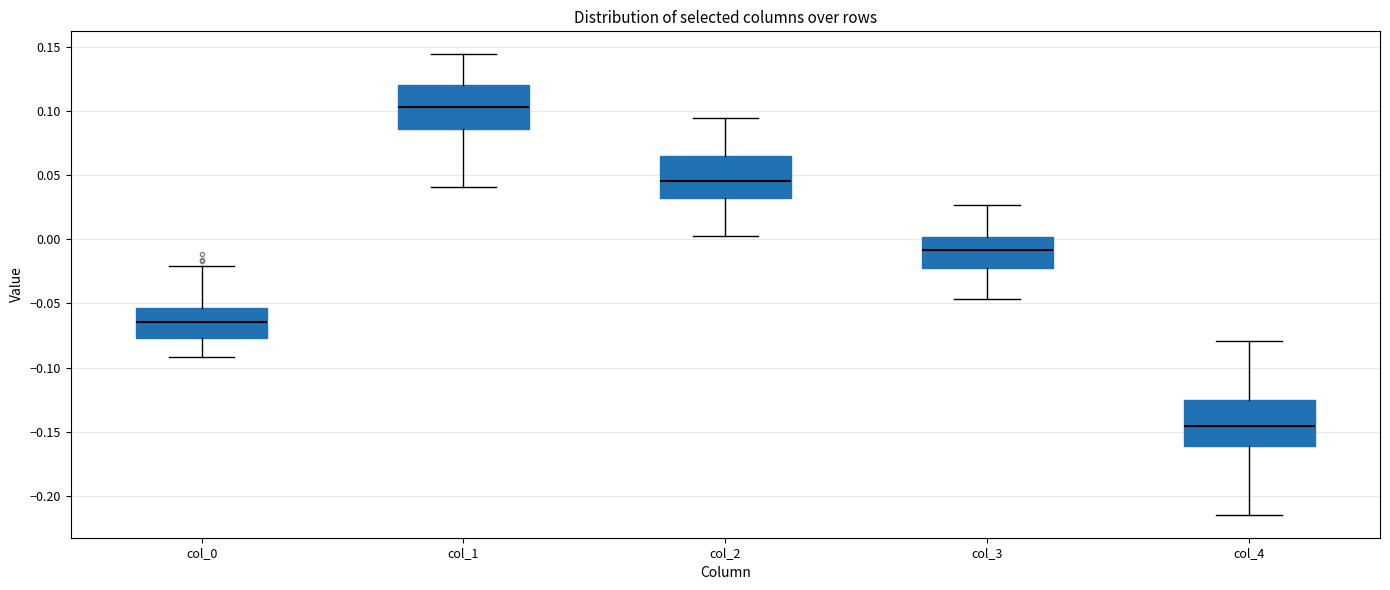

Reading left to right, read every box against the y-axis: the position of its median line, the range the box covers, and the ends of its whiskers. The values are not printed on the chart, so give them approximately, as read against the axis.

col_0: median -0.065, box -0.075 to -0.055, whiskers -0.090 to -0.020
col_1: median 0.105, box 0.085 to 0.120, whiskers 0.040 to 0.145
col_2: median 0.045, box 0.030 to 0.065, whiskers 0.005 to 0.095
col_3: median -0.010, box -0.020 to 0.000, whiskers -0.045 to 0.025
col_4: median -0.145, box -0.160 to -0.125, whiskers -0.215 to -0.080